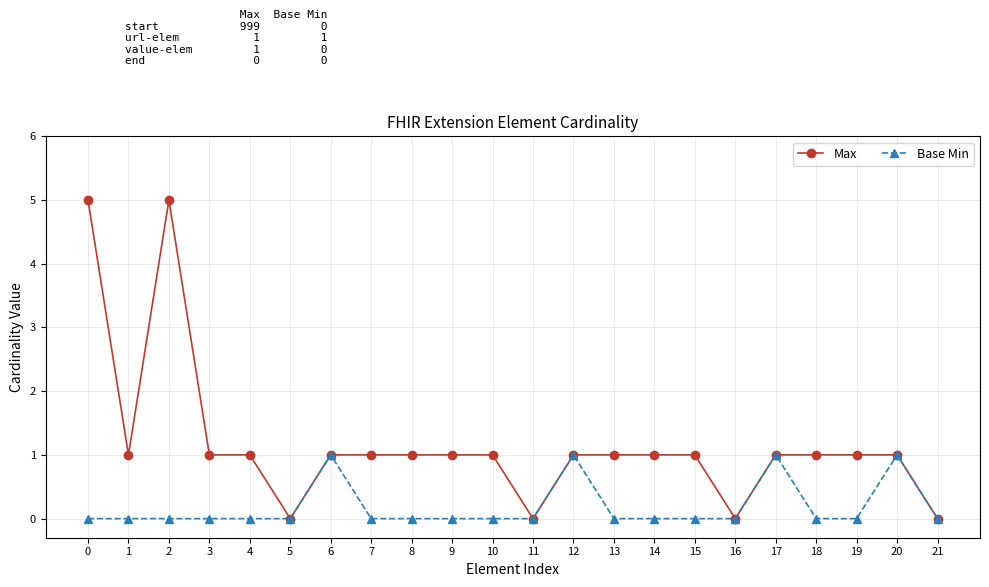

Which series changed the most between 12 and 19?

Base Min